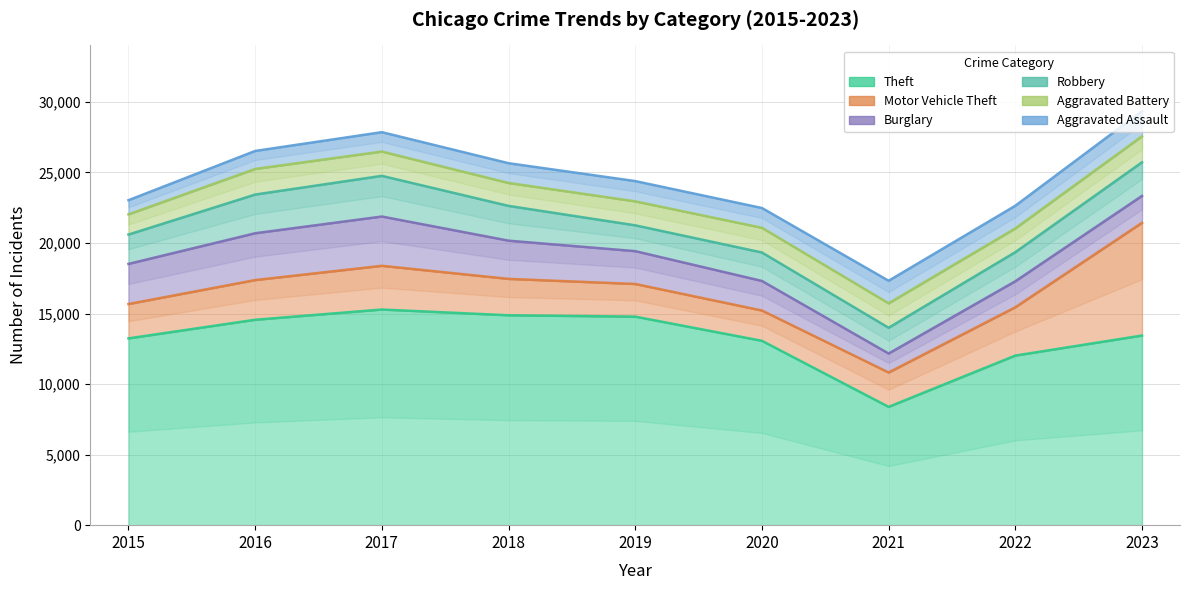

Which series has the largest total across all categories?

Theft